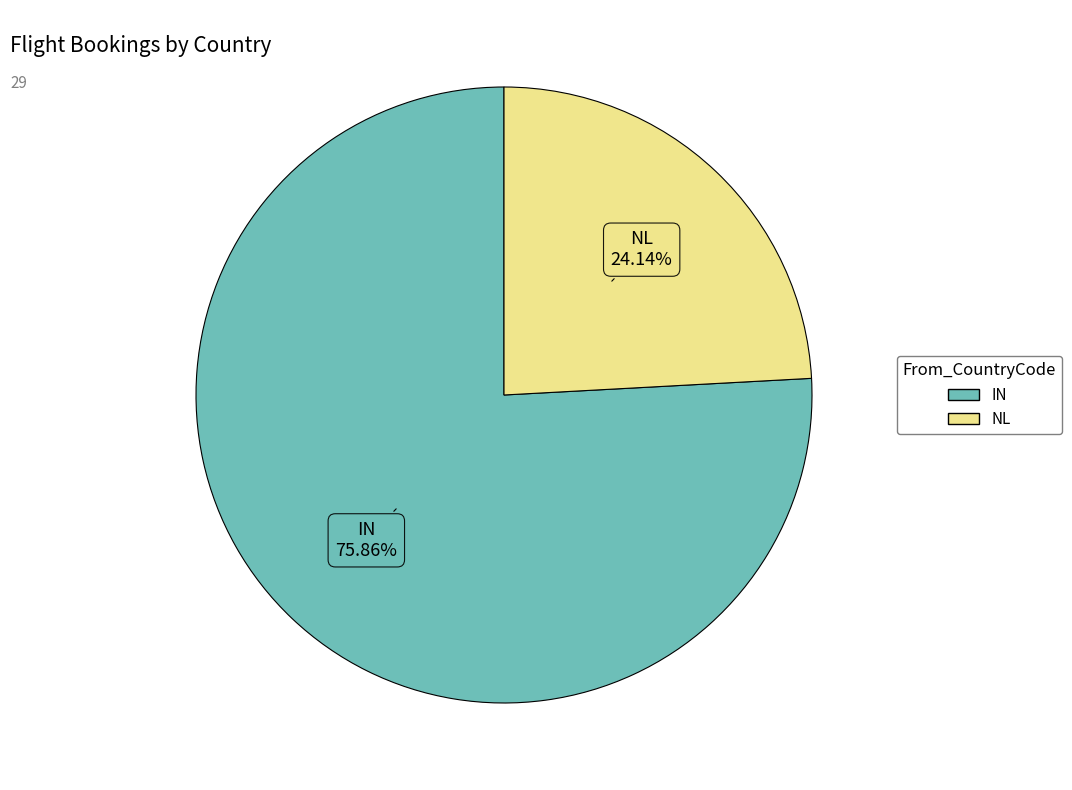

Count the number of slices in the pie.

2